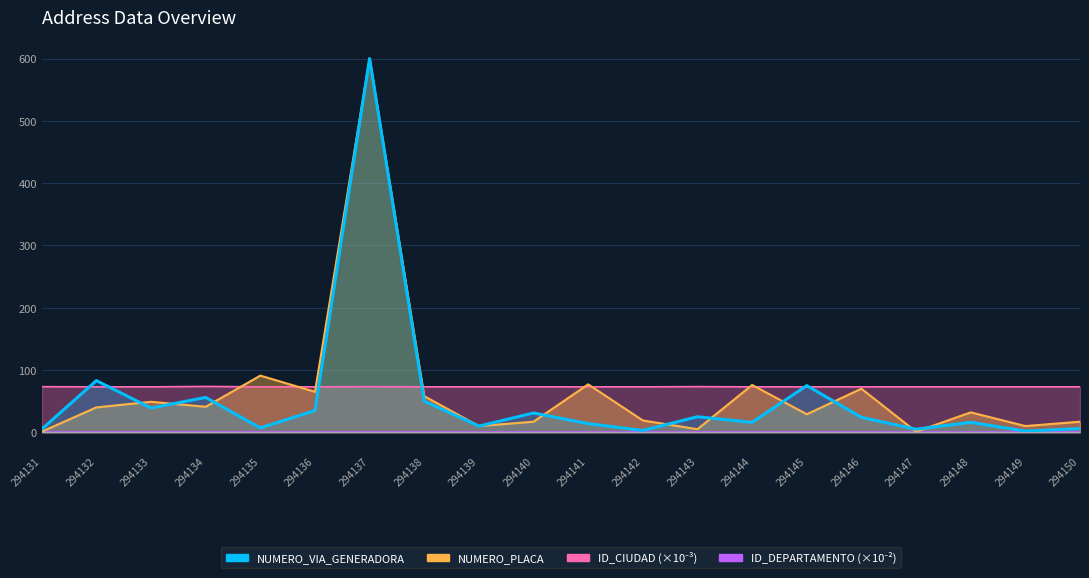

Reading left to right, transcribe all the data shown in this chart.

NUMERO_VIA_GENERADORA_DIRECCION: 5.0	83.0	39.0	56.0	7.0	35.0	600.0	50.0	10.0	31.0	14.0	3.0	25.0	16.0	75.0	24.0	5.0	16.0	2.0	6.0
NUMERO_PLACA_DIRECCION: 1.0	40.0	49.0	41.0	91.0	65.0	600.0	58.0	10.0	17.0	77.0	19.0	5.0	76.0	29.0	70.0	1.0	32.0	10.0	17.0
ID_CIUDAD: 73.3	73.0	73.0	73.7	73.0	73.0	73.3	73.0	73.0	73.0	73.0	73.0	73.3	73.0	73.0	73.0	73.0	73.0	73.0	73.0